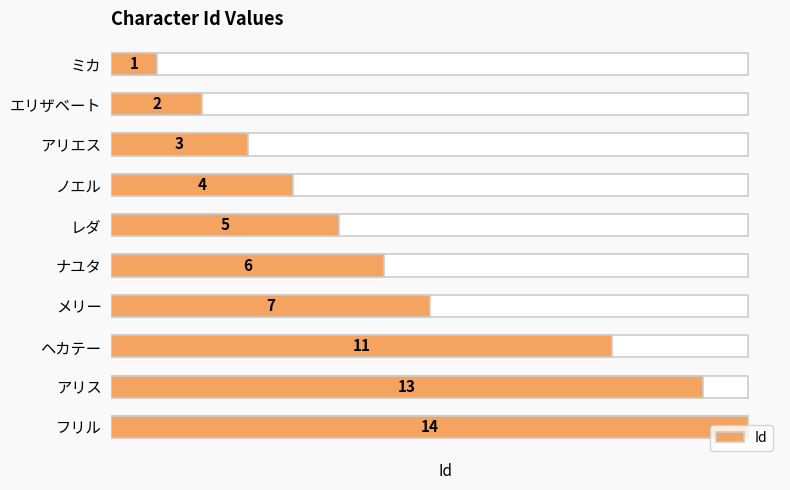

Reading right to left, list all the values displayed in this chart.

14	13	11	7	6	5	4	3	2	1